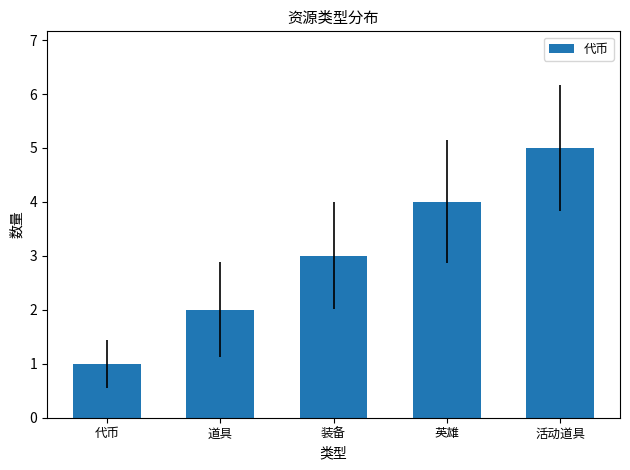

Approximately how many times larger is the value at 道具 compared to 英雄?

0.5